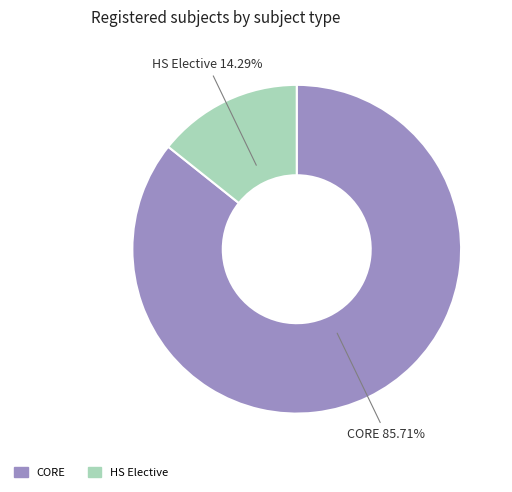

To the nearest percent, what portion does HS Elective represent?

14%